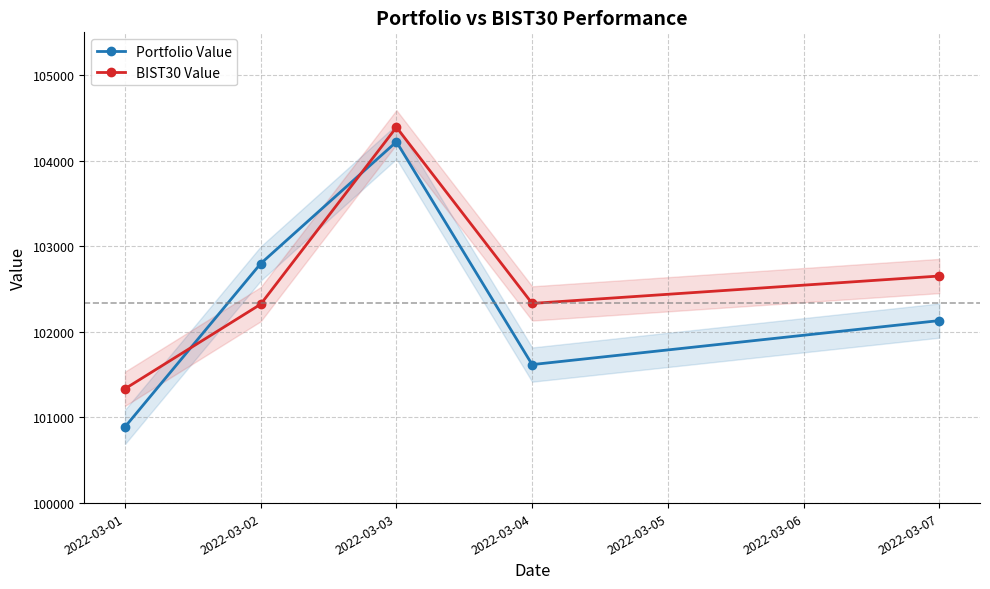

List the series in order of their overall mean, lowest first.

Portfolio Value, BIST30 Value